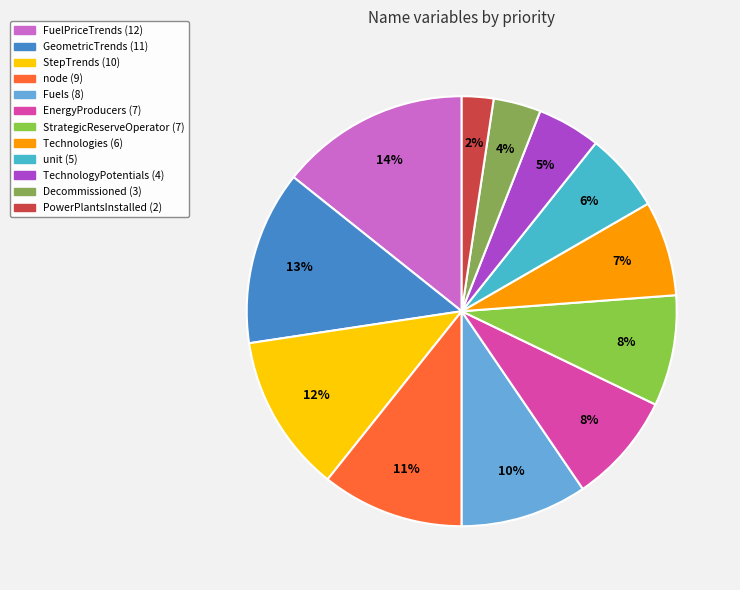

To the nearest percent, what is the difference between the largest and smallest slice percentages?

12%